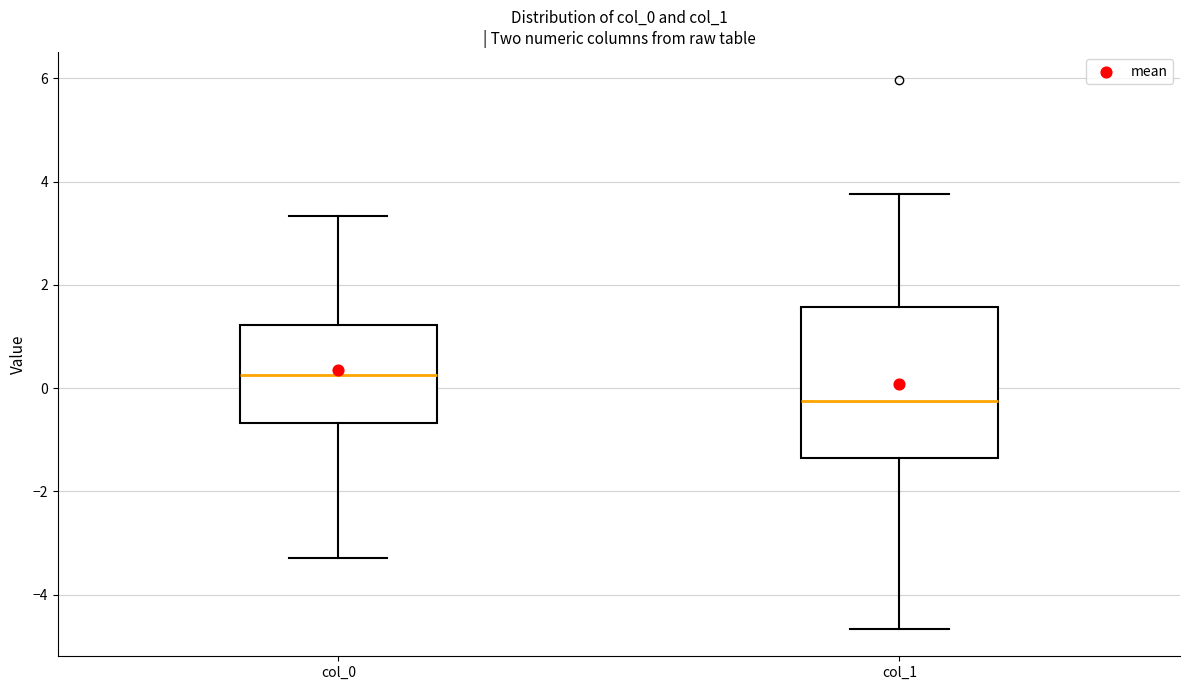

Reading left to right, read every box against the y-axis: the position of its median line, the range the box covers, and the ends of its whiskers. The values are not printed on the chart, so give them approximately, as read against the axis.

col_0: median 0.2, box -0.6 to 1.2, whiskers -3.2 to 3.4
col_1: median -0.2, box -1.4 to 1.6, whiskers -4.6 to 3.8